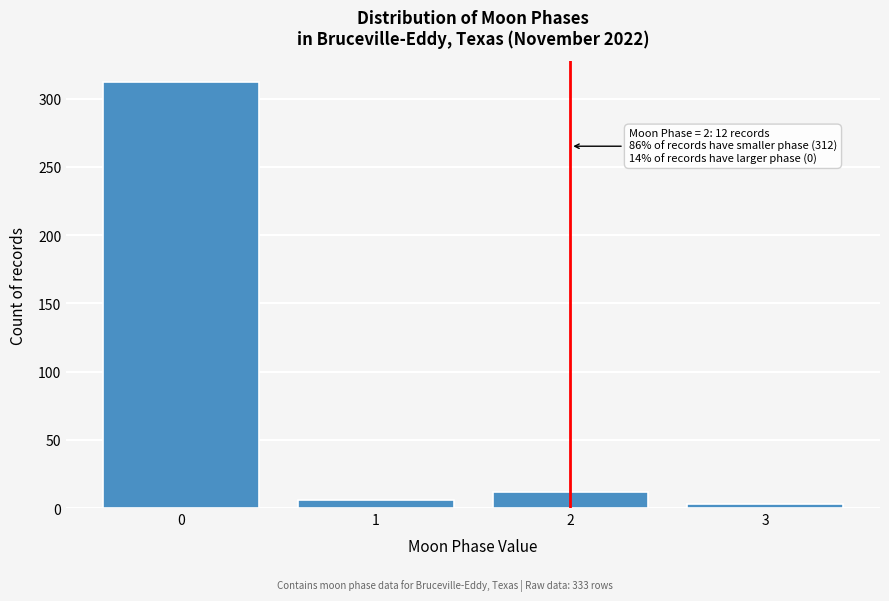

Reading left to right, what are all the values shown in this chart?

0=312	1=6	2=12	3=3